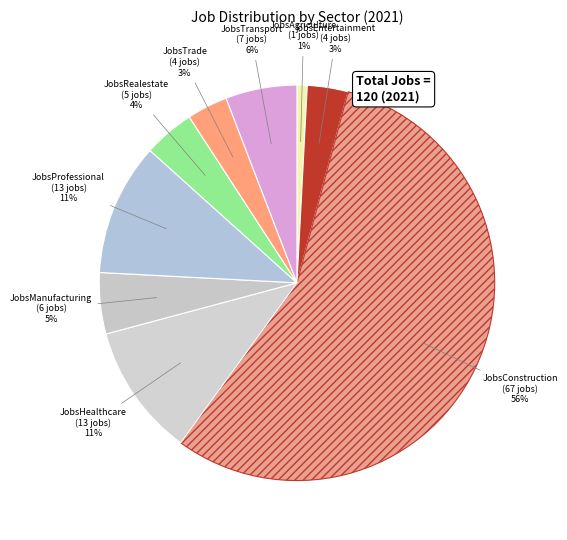

True or false: JobsRealestate accounts for 4% of the total.

True